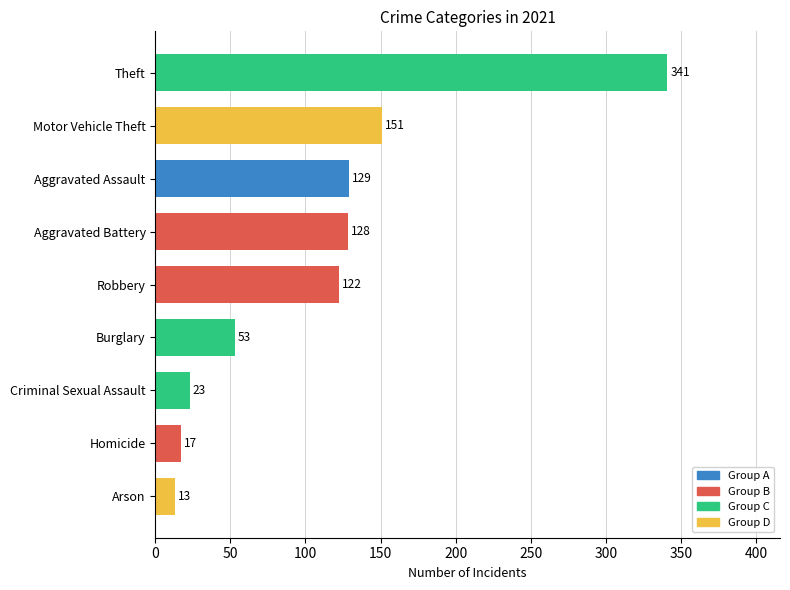

The chart shows a value of 185 at Robbery. True or false?

False